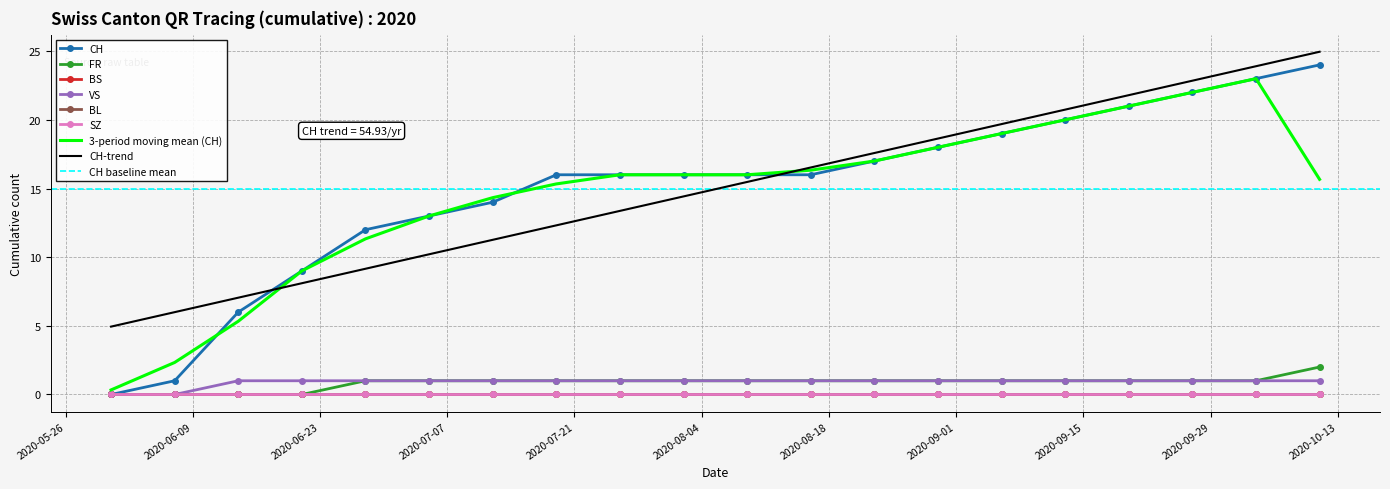

At which category is the sum across all series the highest?

2020-10-11